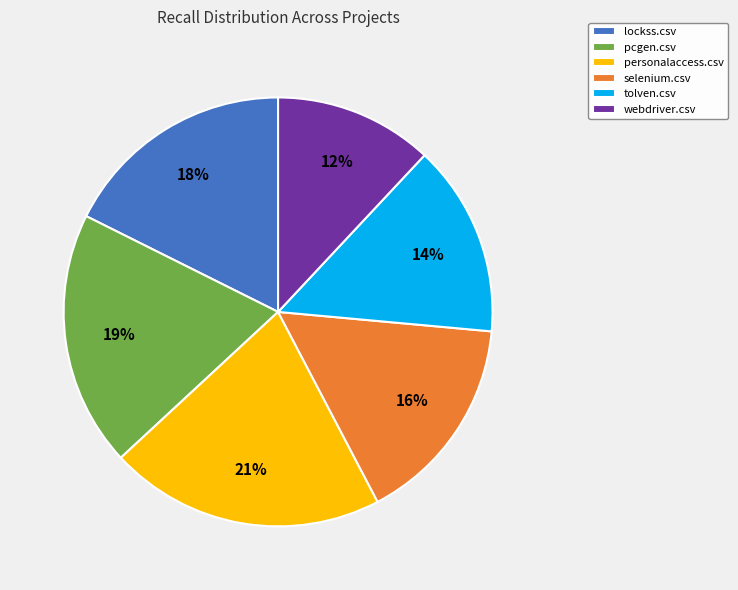

To the nearest percent, what percentage of the pie is webdriver.csv?

12%